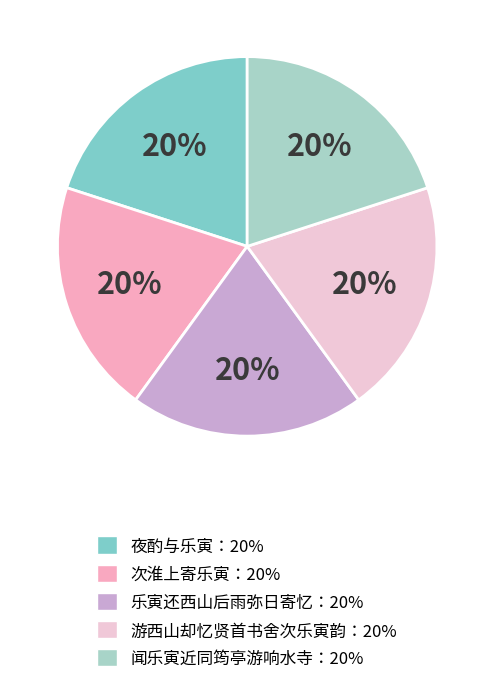

The 乐寅还西山后雨弥日寄忆：20% slice represents 25% of the pie. True or false?

False